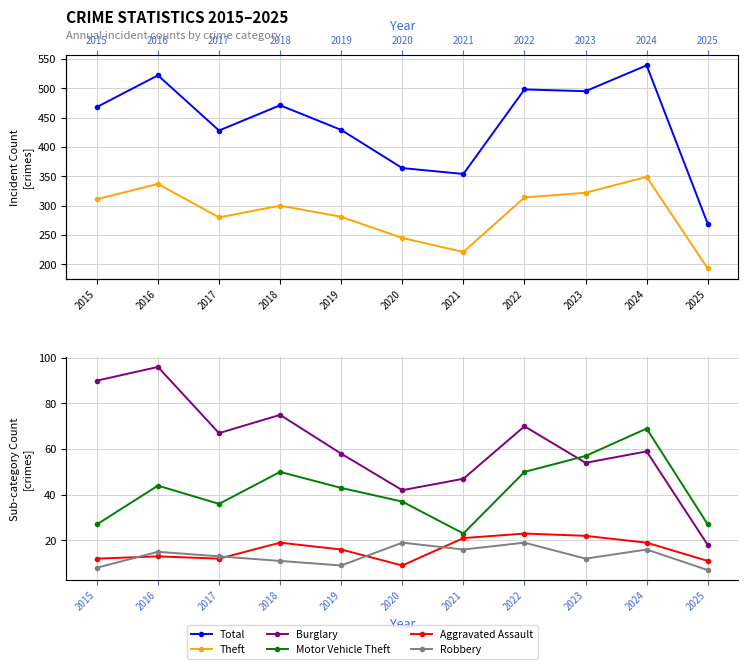

How many data points does each series have?

11